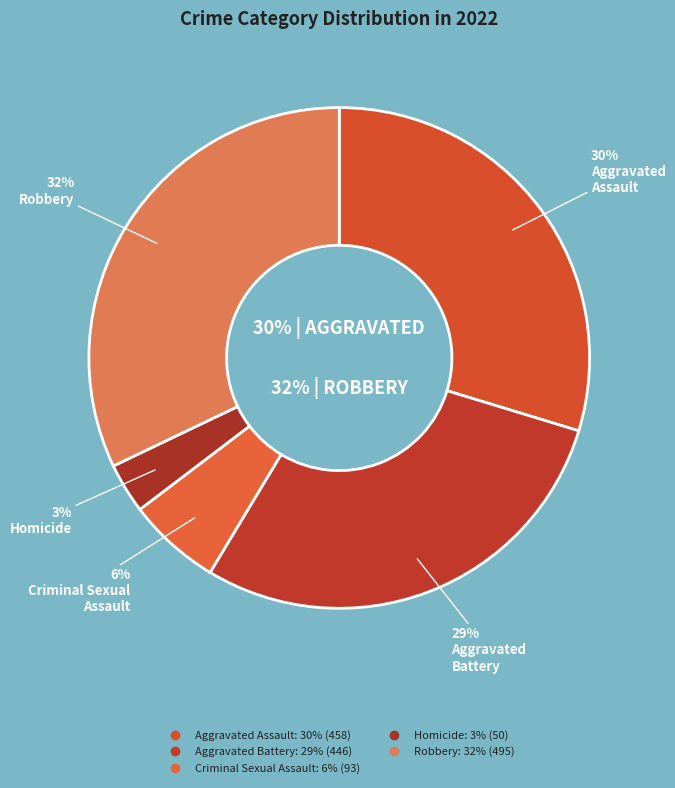

To the nearest percent, what portion does Robbery represent?

32%